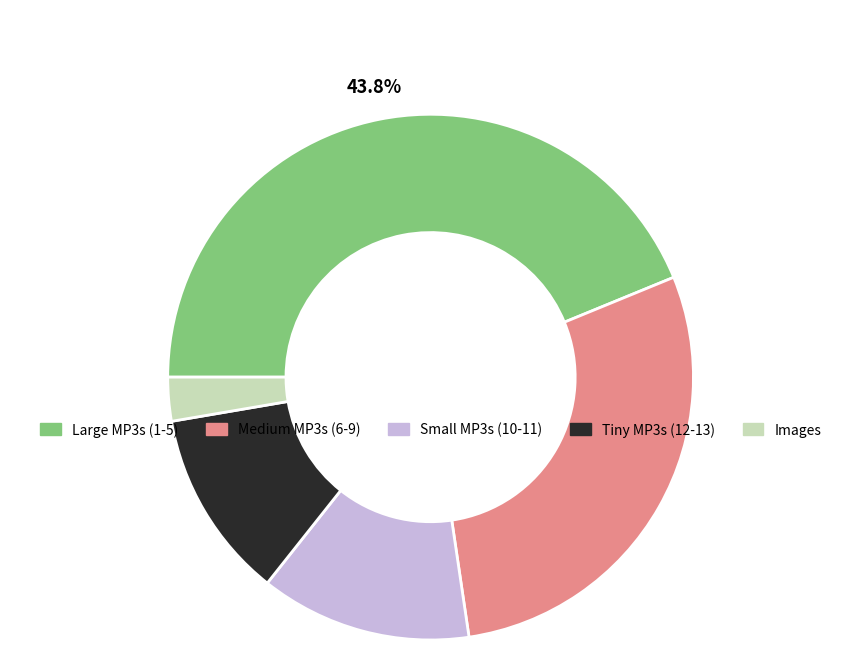

Is there a majority slice in this chart?

No